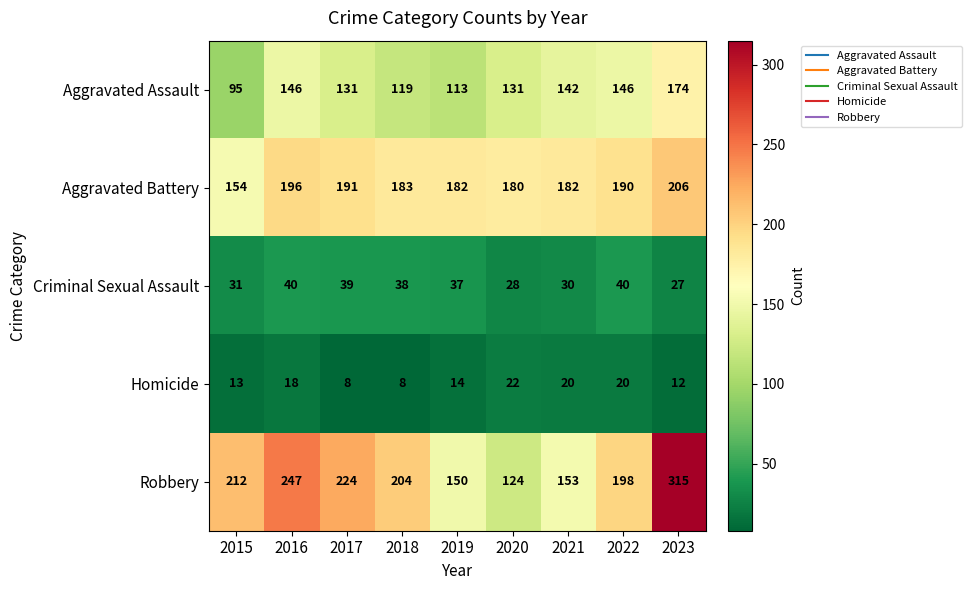

What is the approximate value of Aggravated Battery at 2020?

180